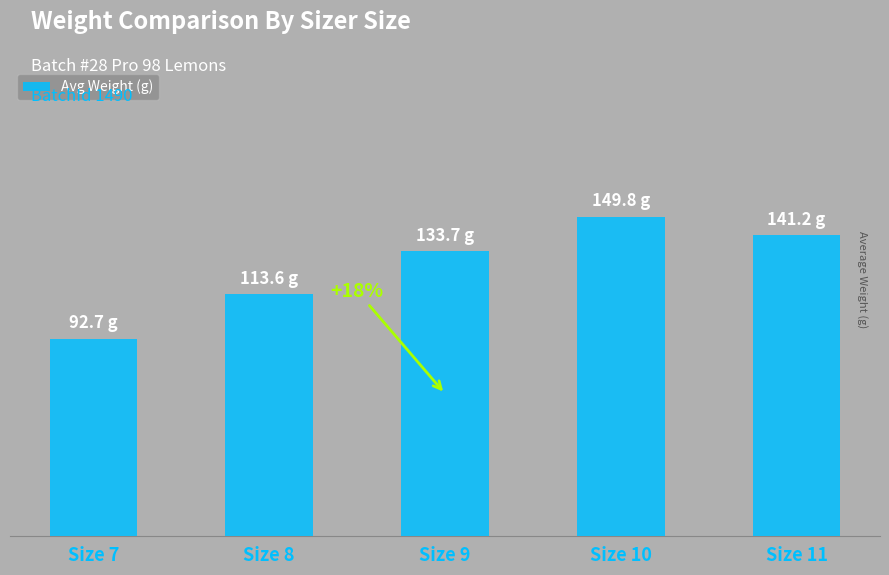

What is the sum of the values at Size 9 and Size 7?

226.4